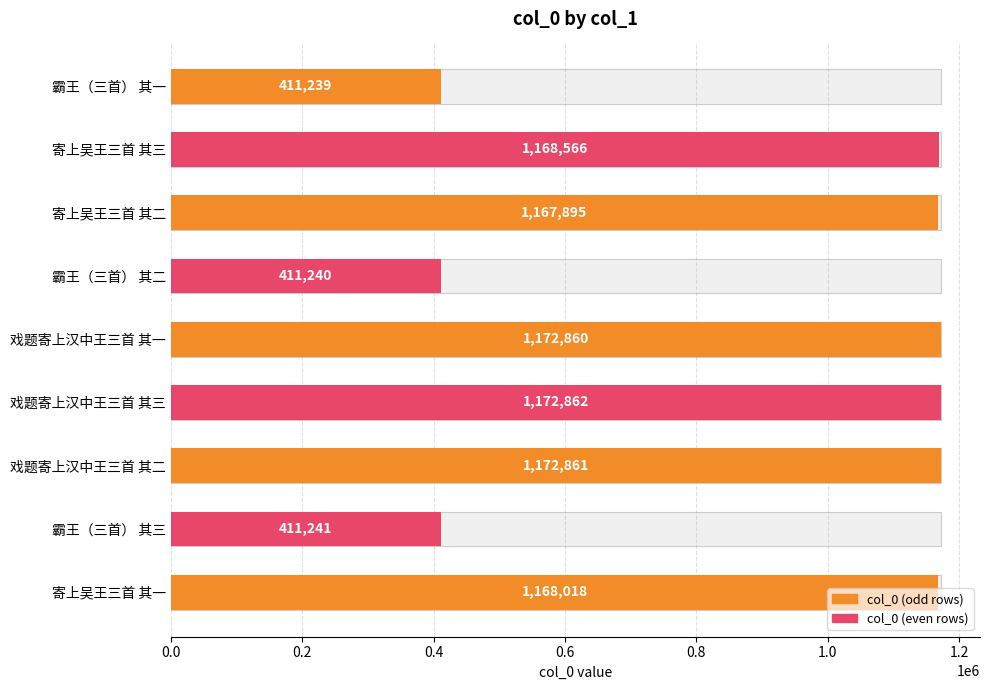

Are the bars grouped side by side (vs. stacked)?

No